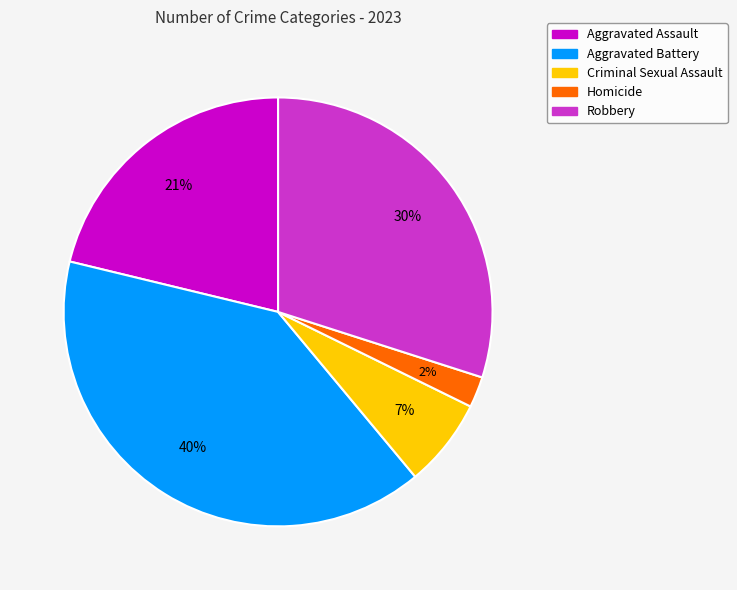

Is there any slice that represents more than half of the pie?

No